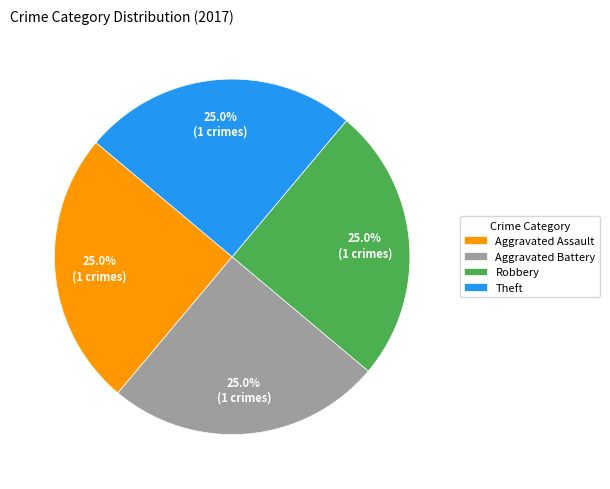

To the nearest percent, what portion does Aggravated Battery represent?

25%